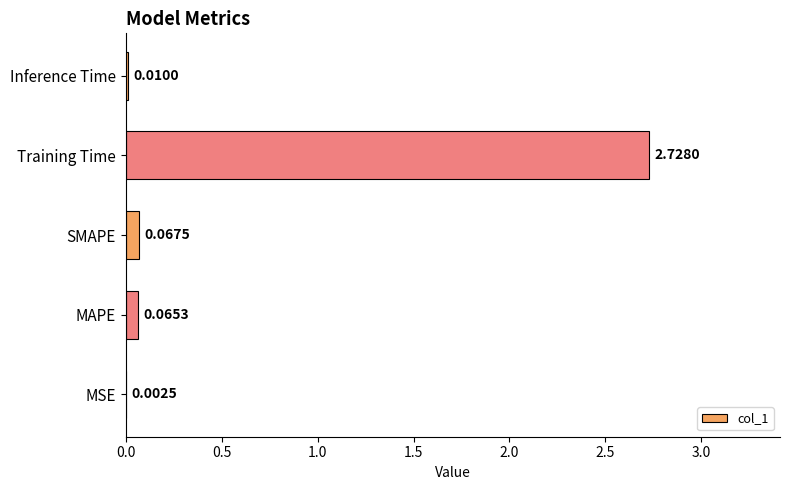

Where is the data nearest to the value 1?

SMAPE